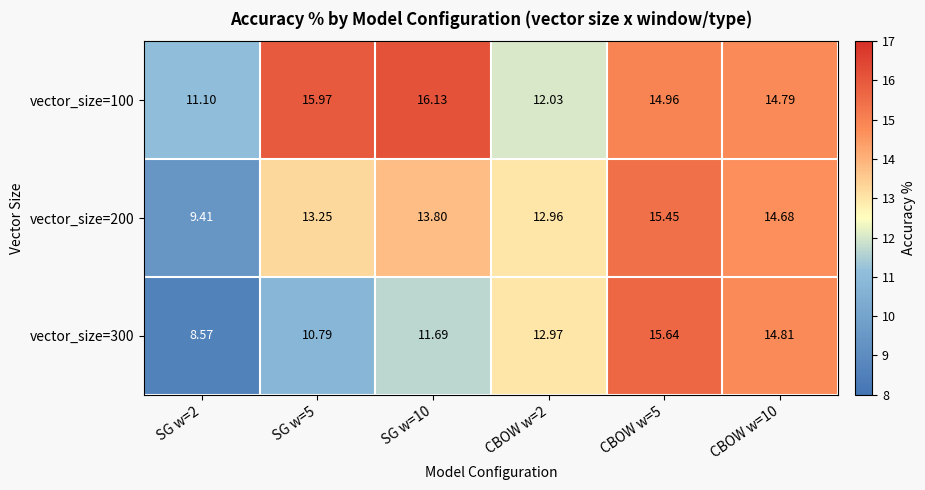

Is the value of vector_size=100 at CBOW w=10 greater than the value of vector_size=200 at CBOW w=10?

Yes